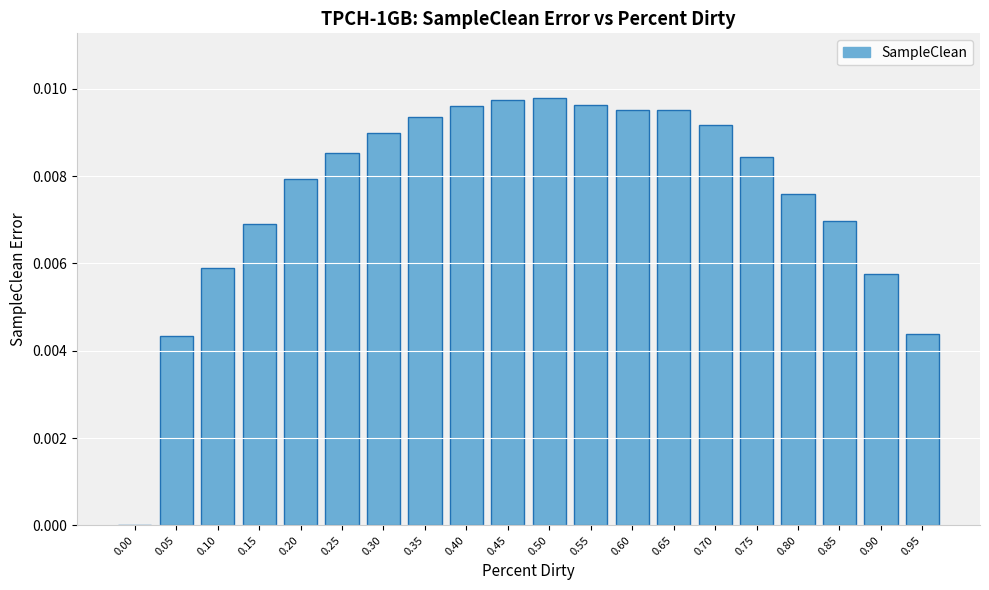

Is it true that the value at 0.90 is 0.0?

True